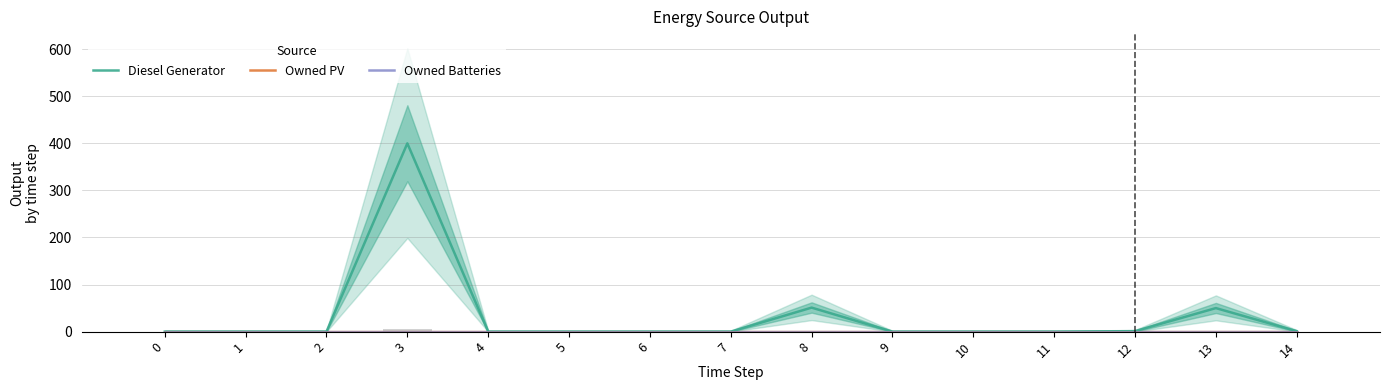

Rank the series at 11 from highest to lowest value.

Diesel Generator, Owned PV, Owned Batteries